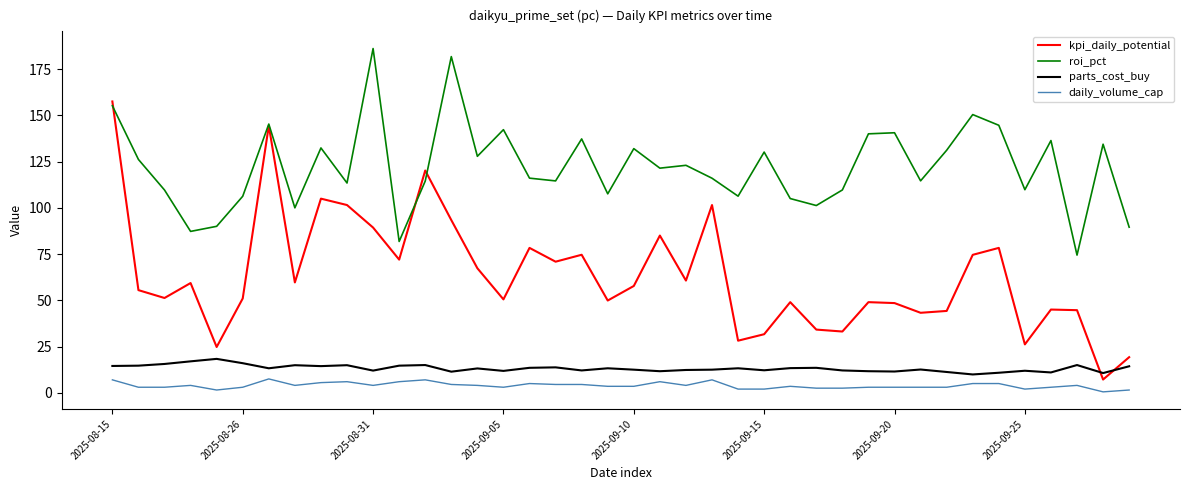

How many values in the roi_pct series are below 121?

20